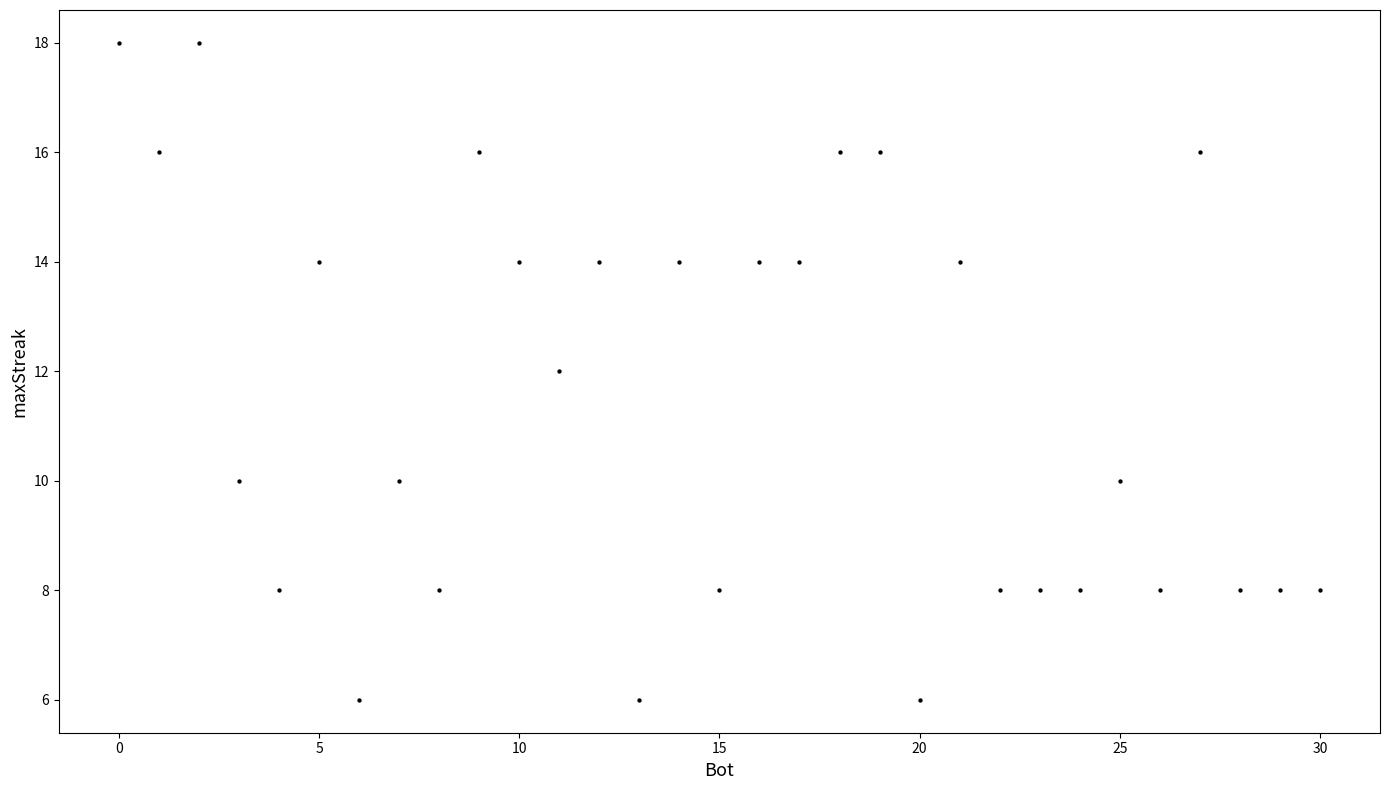

What is the range of X values (max minus min)?

30